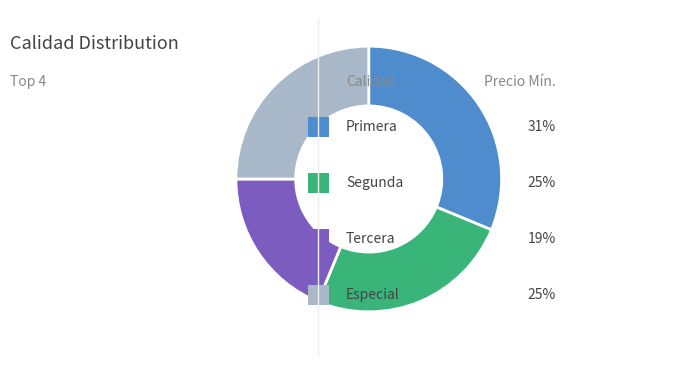

Is there any slice that represents more than half of the pie?

No